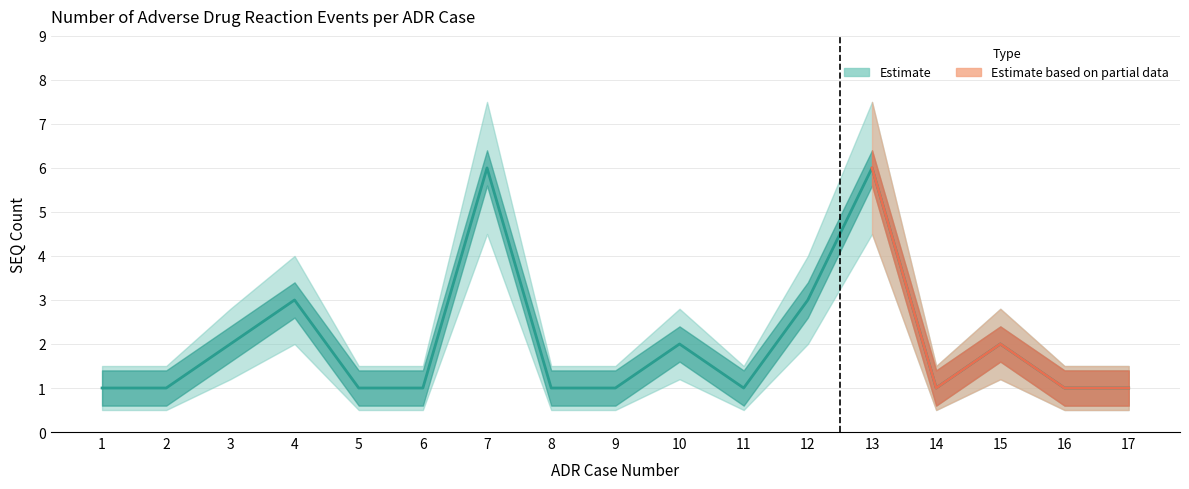

Is it true that Max SEQ equals 1.7 at 2?

False